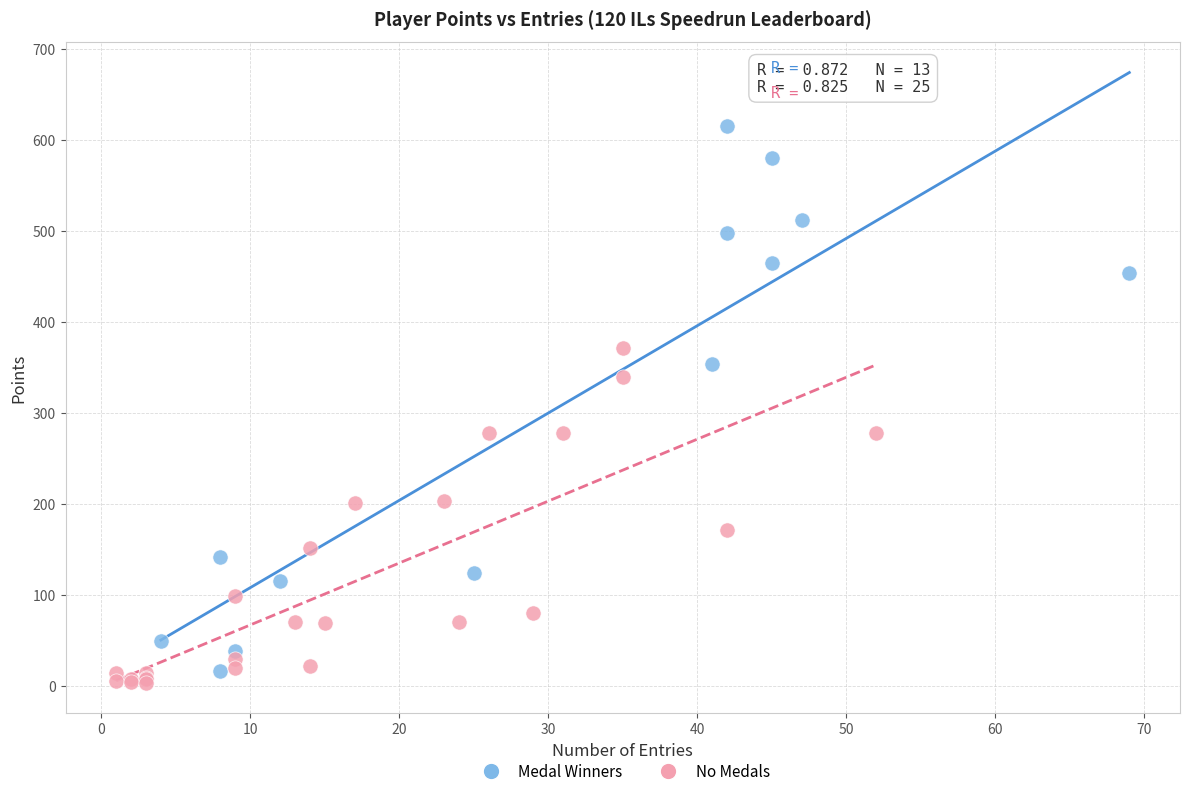

Which series has the widest spread of Y values?

Medal Winners